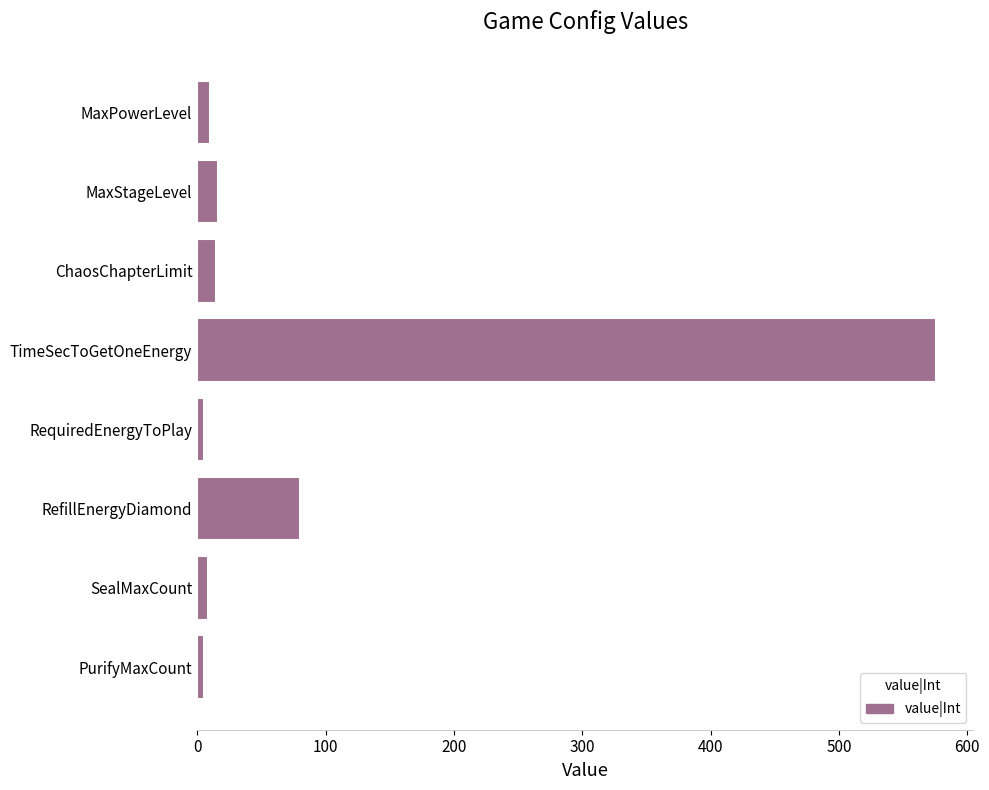

What is the greatest value displayed?

576